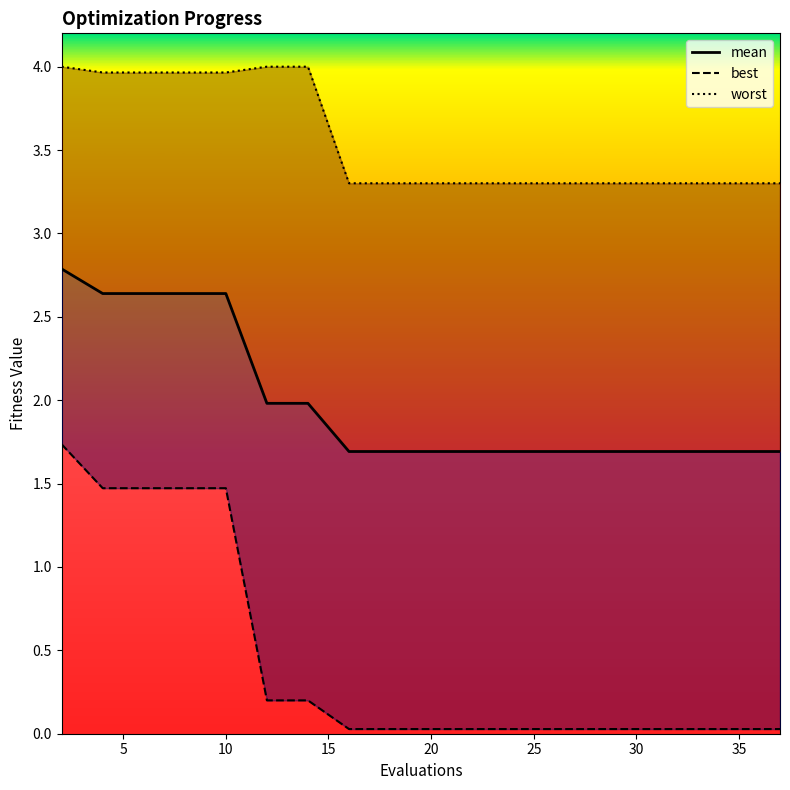

True or false: best has more than 0 interior local peaks.

False